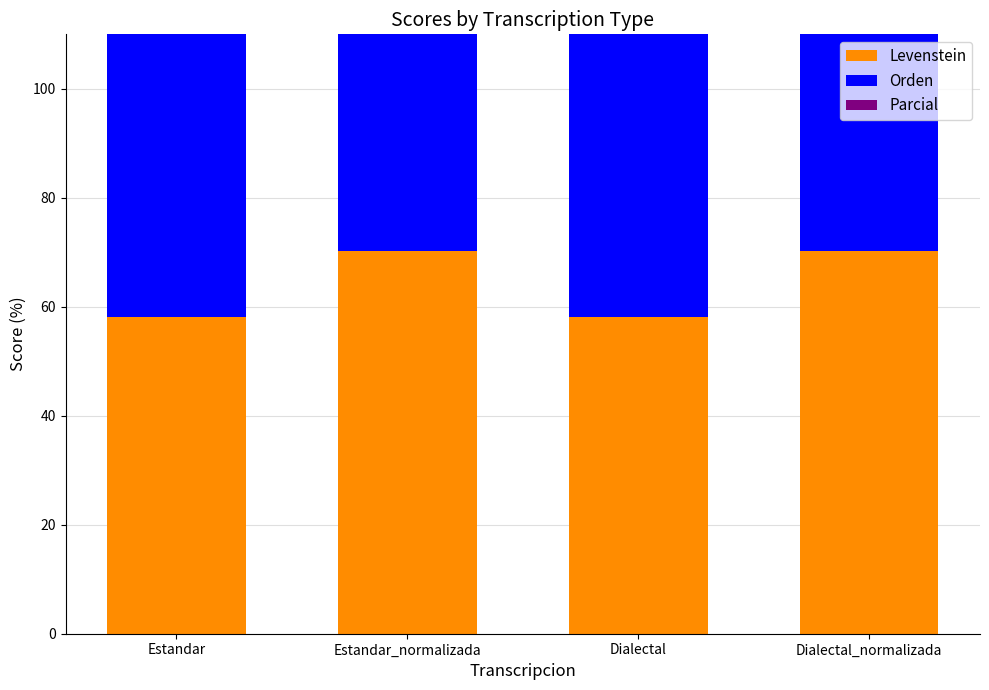

What is the difference between the highest and lowest values at Dialectal?

20.5